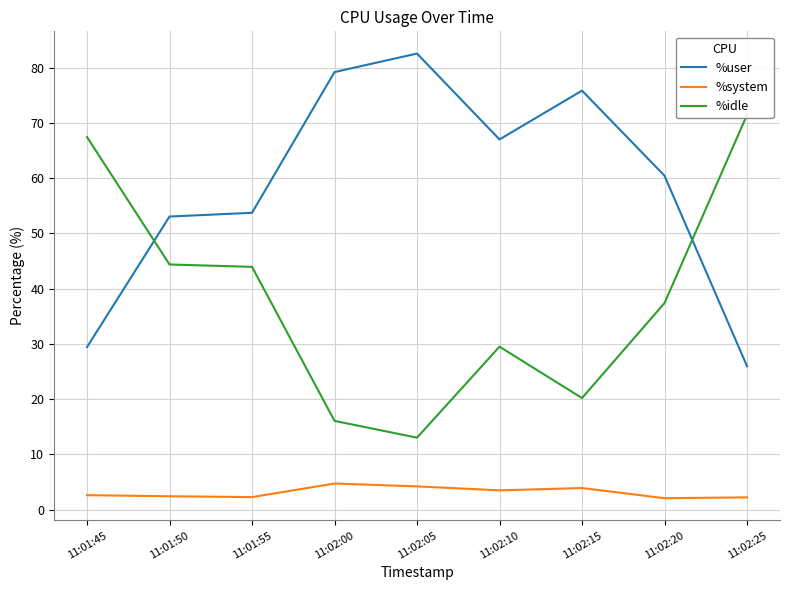

Is it true that %user equals 79.2 at 11:02:00?

True